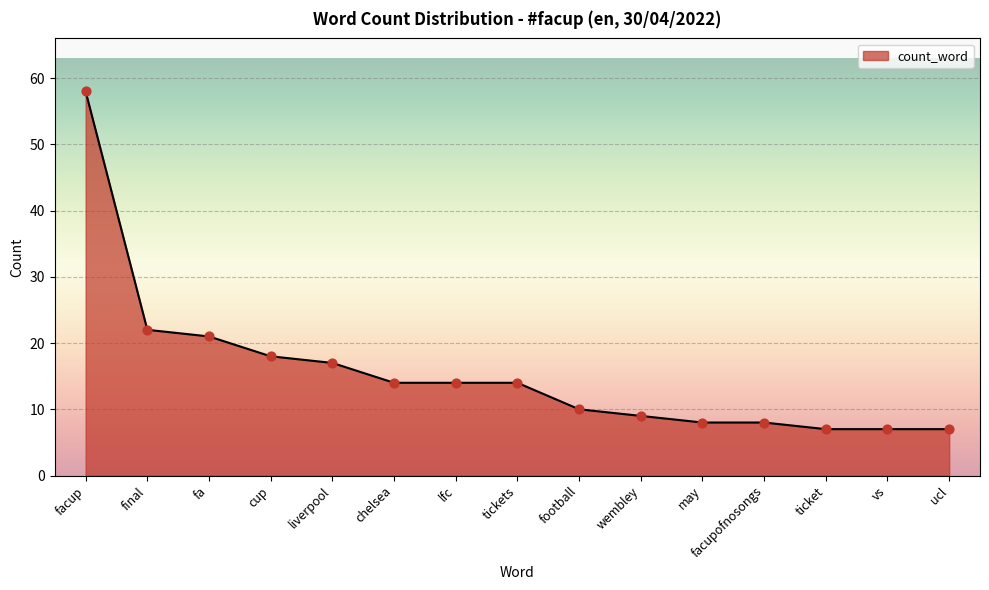

What position from the right is vs?

2